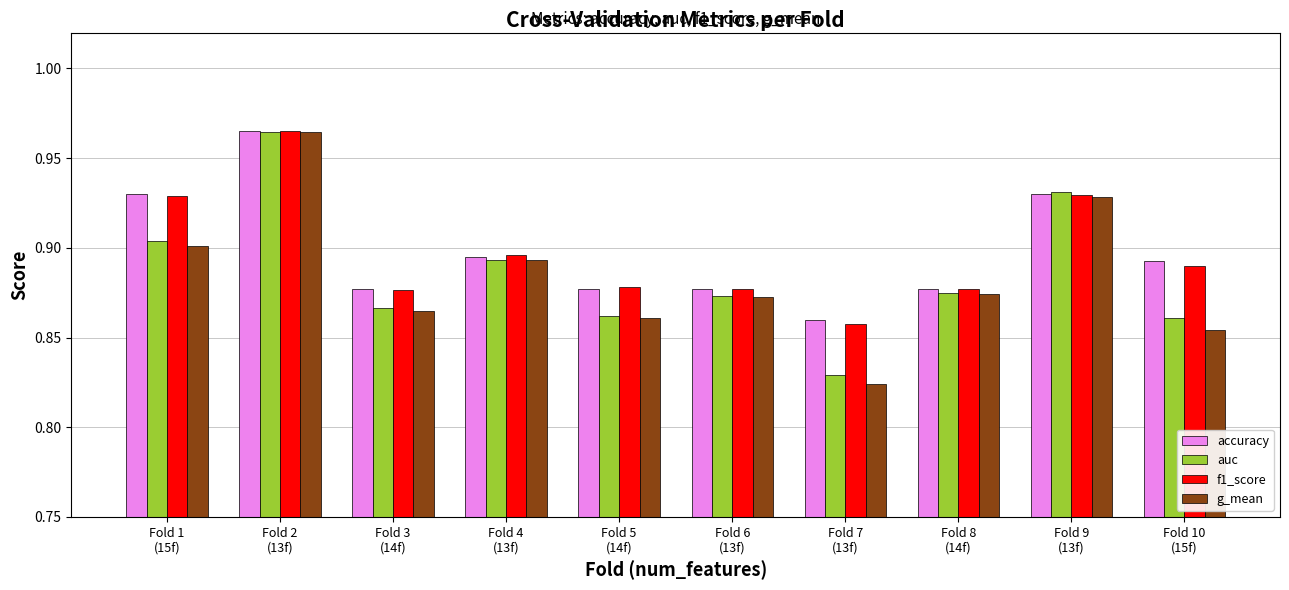

What is the label of the 5th bar from the right?

Fold 6
(13f)